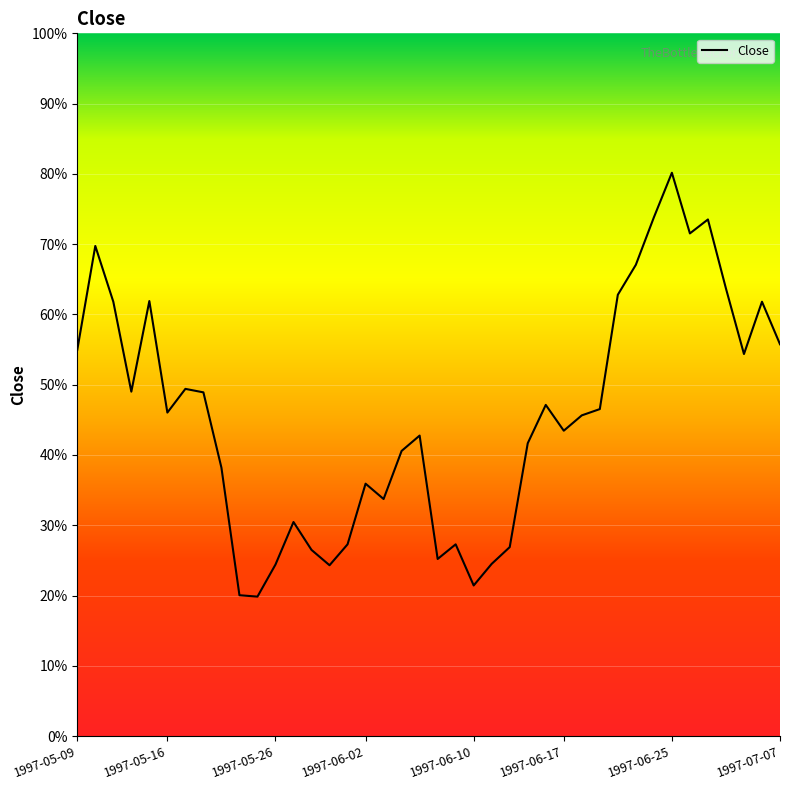

List the labels in order of value, smallest first.

10, 9, 22, 14, 11, 23, 20, 13, 24, 15, 21, 12, 17, 16, 8, 18, 25, 19, 27, 28, 1997-06-17, 29, 26, 1997-07-07, 1997-06-02, 1997-06-25, 37, 1997-05-09, 39, 1997-05-26, 38, 1997-06-10, 30, 36, 31, 1997-05-16, 34, 35, 32, 33